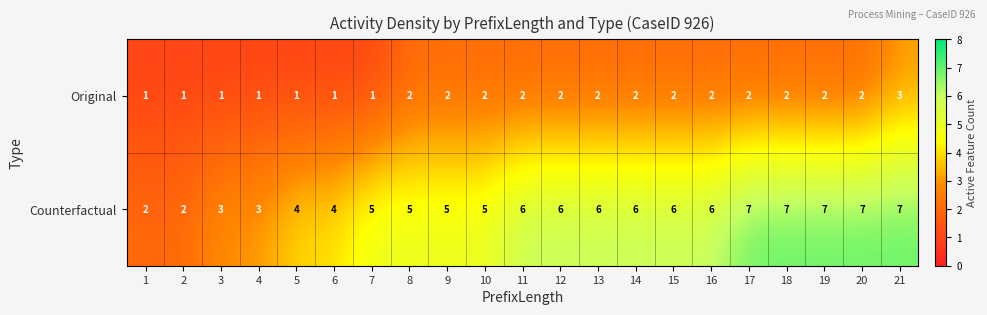

What is the approximate value of Counterfactual at 10?

5